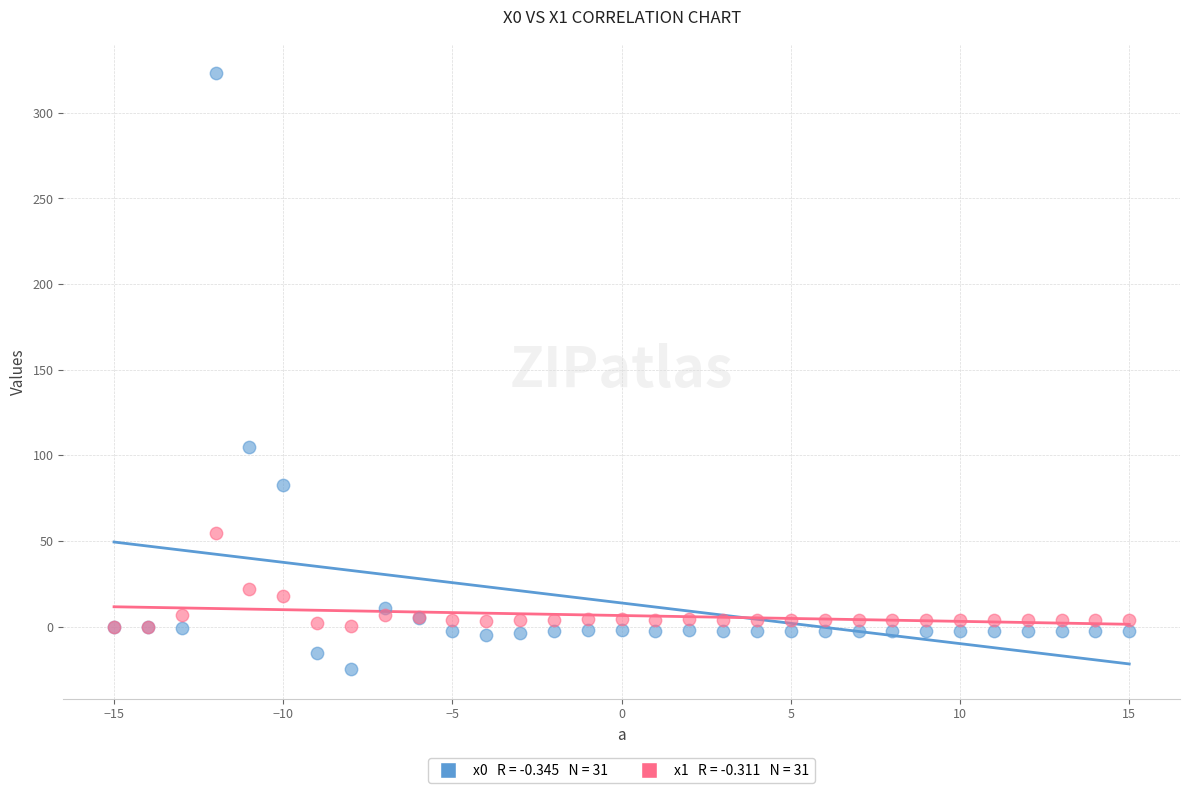

Across all series, what Y value is closest to 149?

104.7